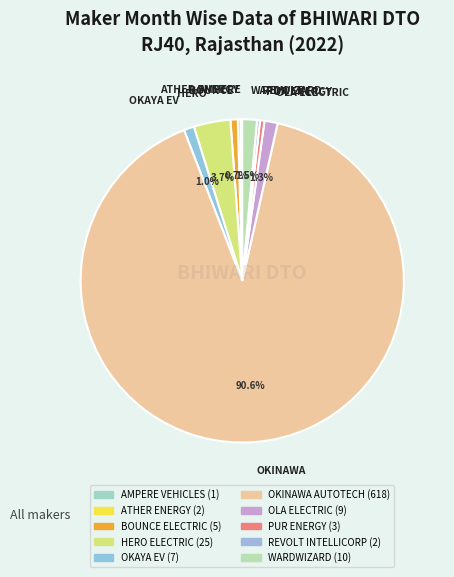

What percentage is NOT represented by WARDWIZARD?

98.5%